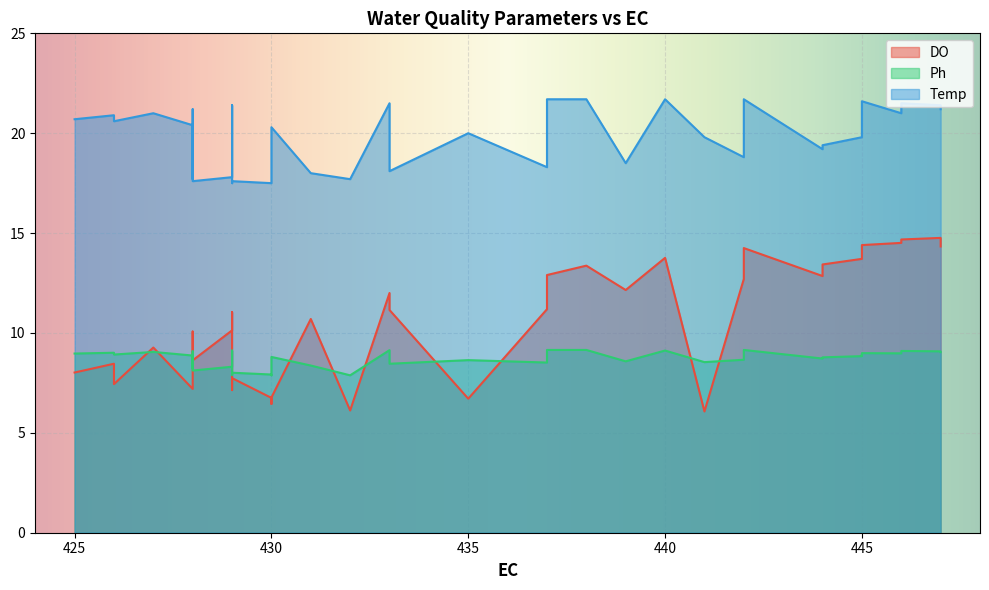

Which series has the largest total across all categories?

Temp